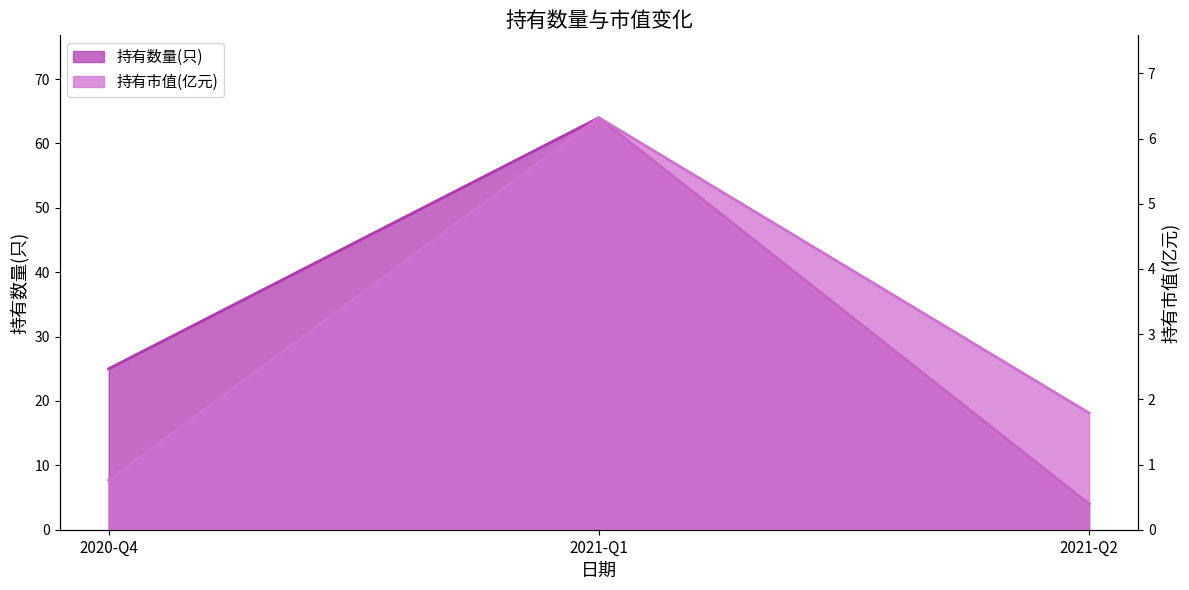

Count the number of categories in the chart.

3